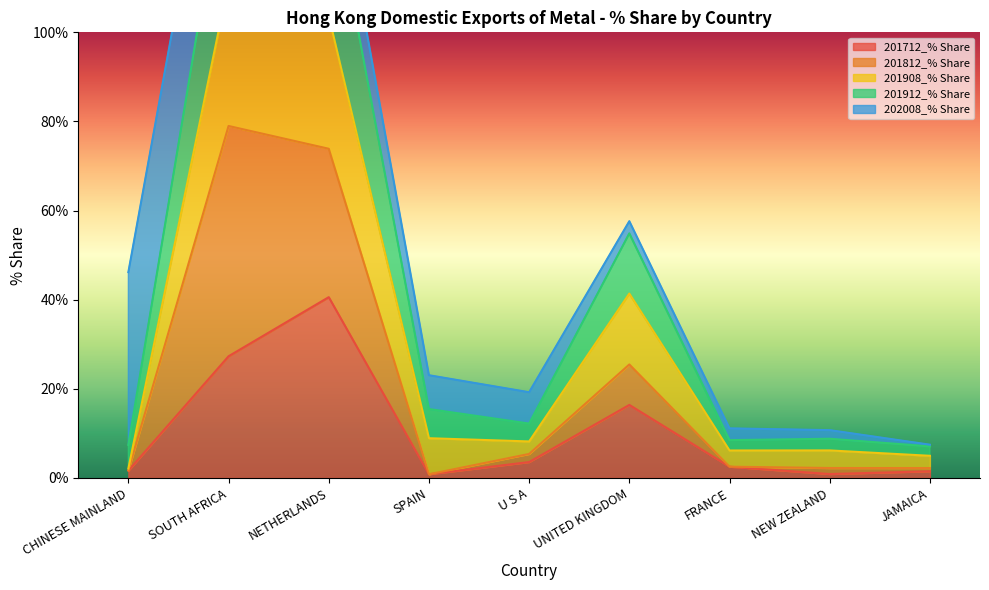

True or false: 201908_% Share and 201912_% Share cross at least once.

False